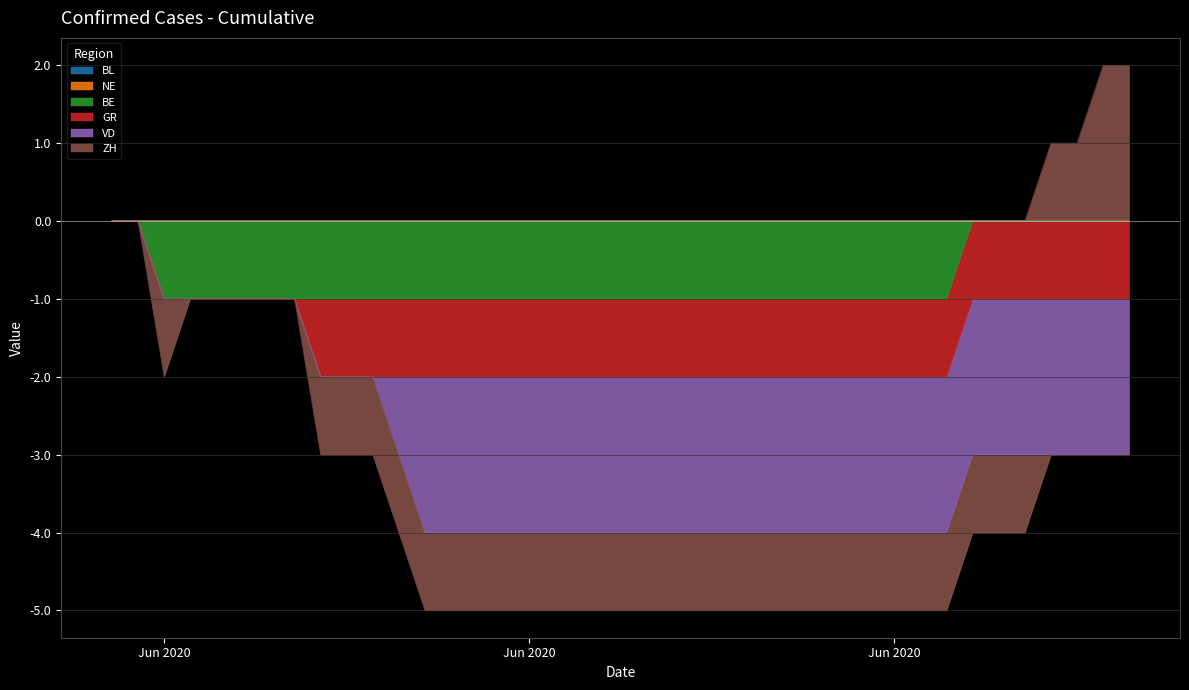

Where is BE nearest to the value 0?

2020-05-31